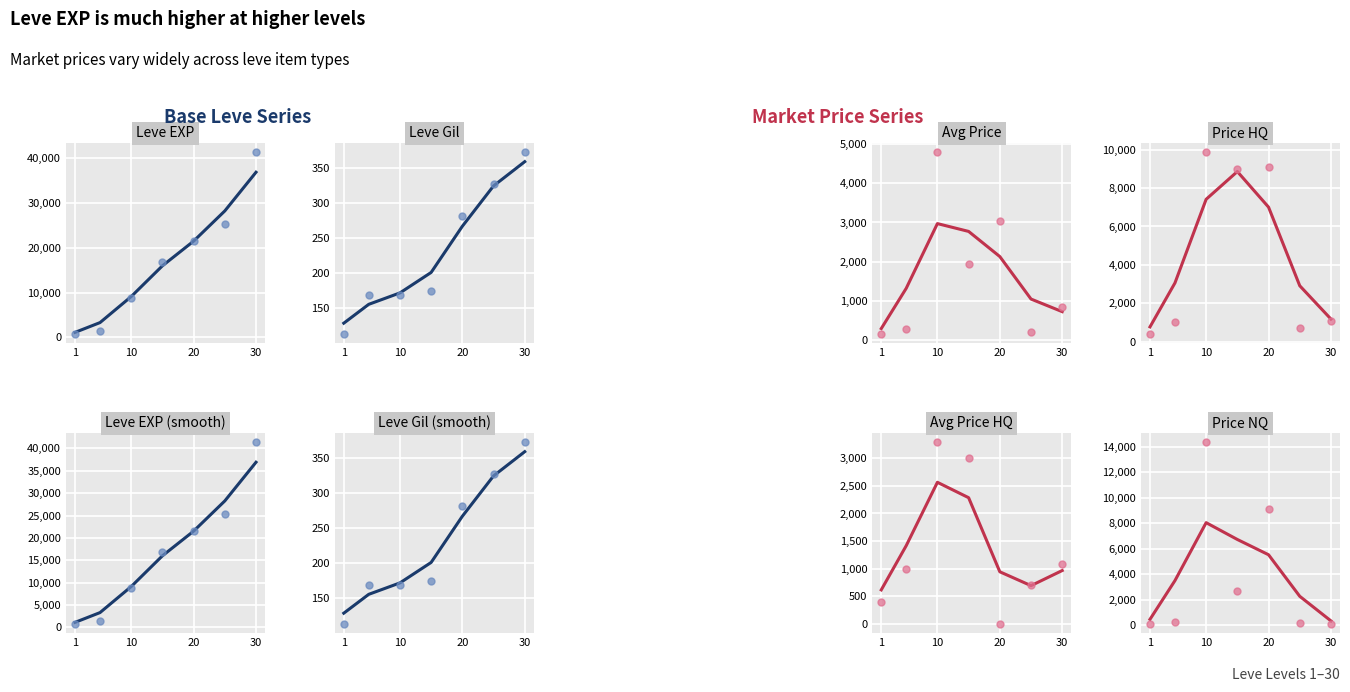

Which series has the largest total across all categories?

Leve EXP